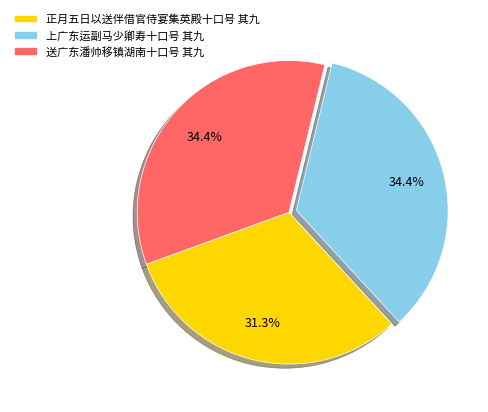

Approximately how many times larger is the value at 正月五日以送伴借官侍宴集英殿十口号 其九 compared to 送广东潘帅移镇湖南十口号 其九?

0.9